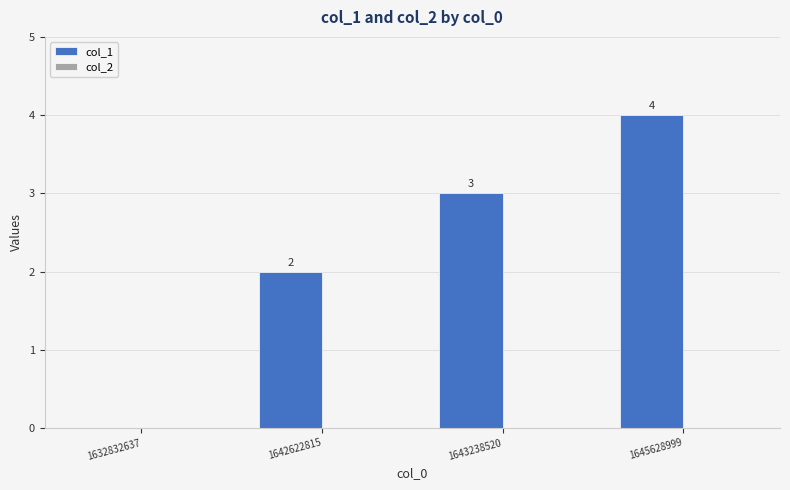

What is the change in value from 1632832637 to 1642622815?

+2